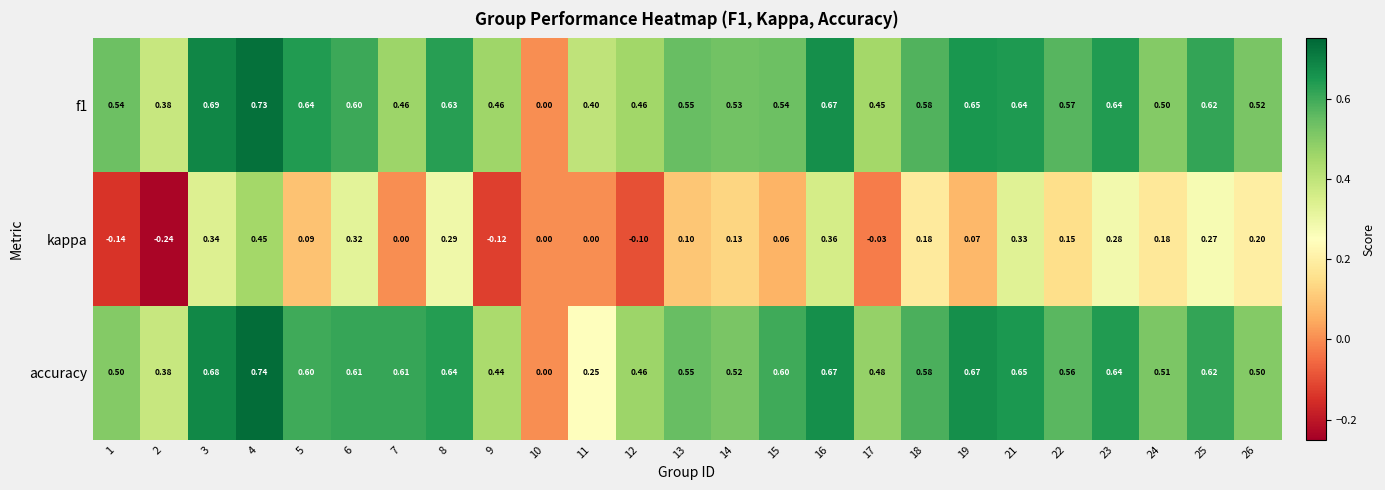

Count the number of categories in the chart.

25